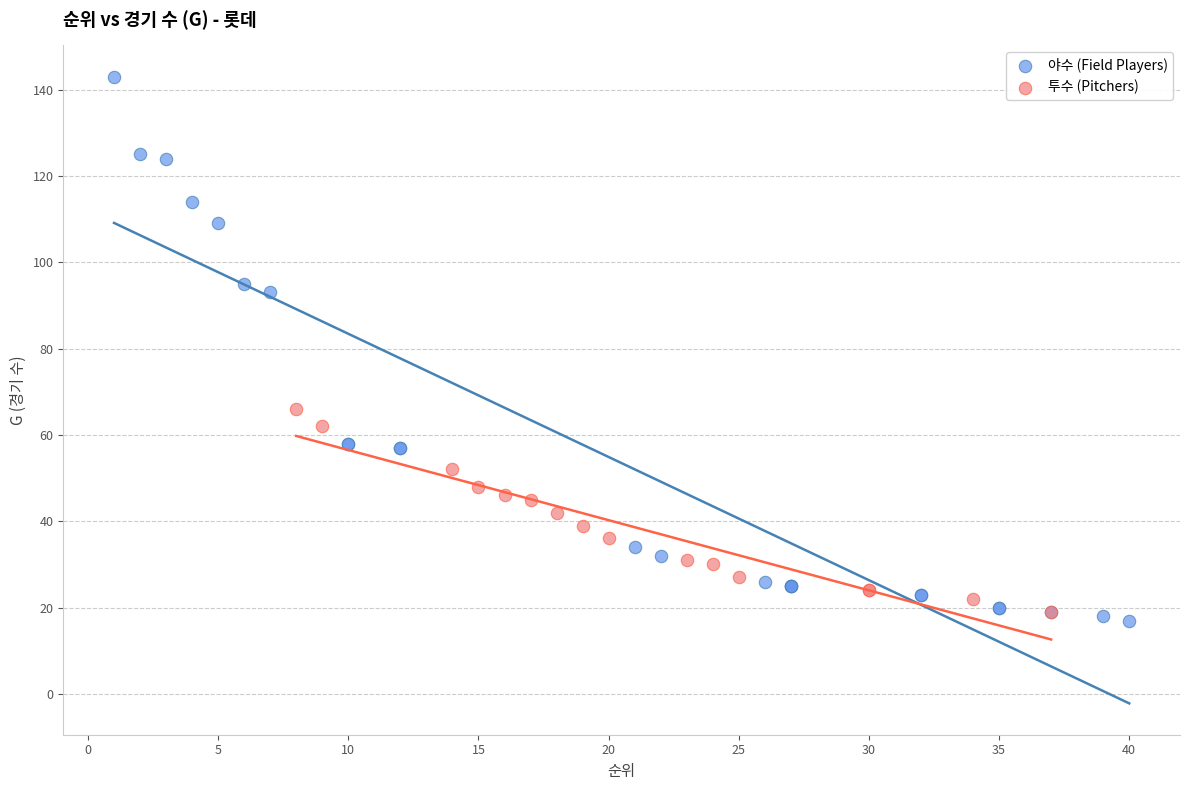

Which series has the widest spread of Y values?

야수 (Field Players)